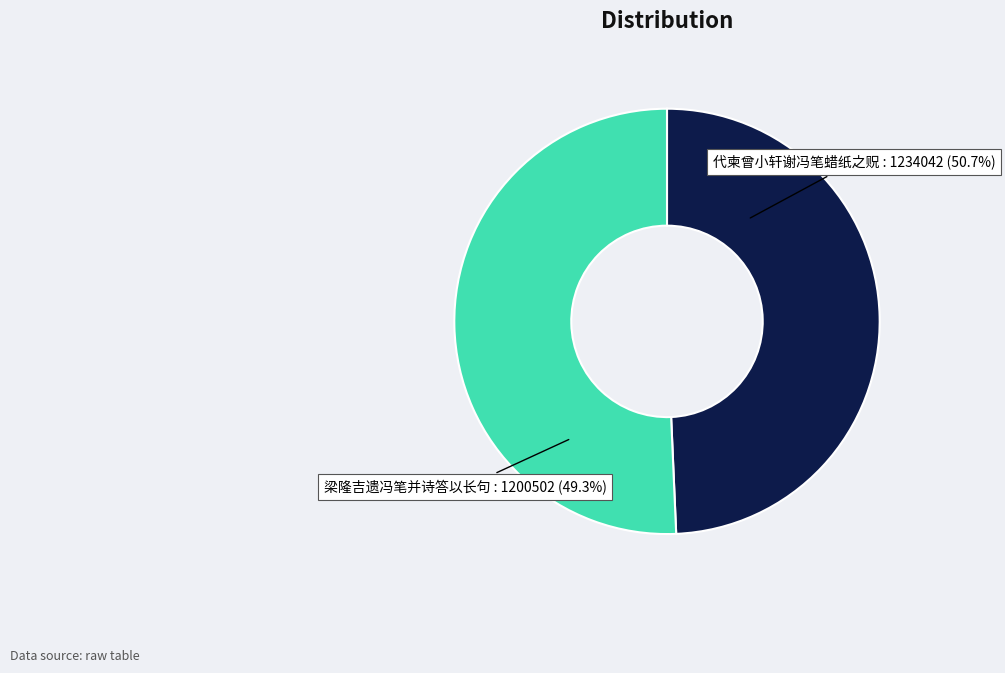

To the nearest percent, what percentage of the pie is 代柬曾小轩谢冯笔蜡纸之贶?

51%